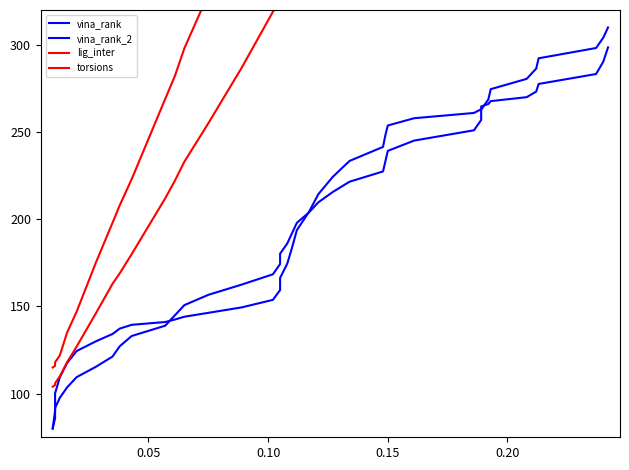

What is the maximum value shown in the chart?

886.0